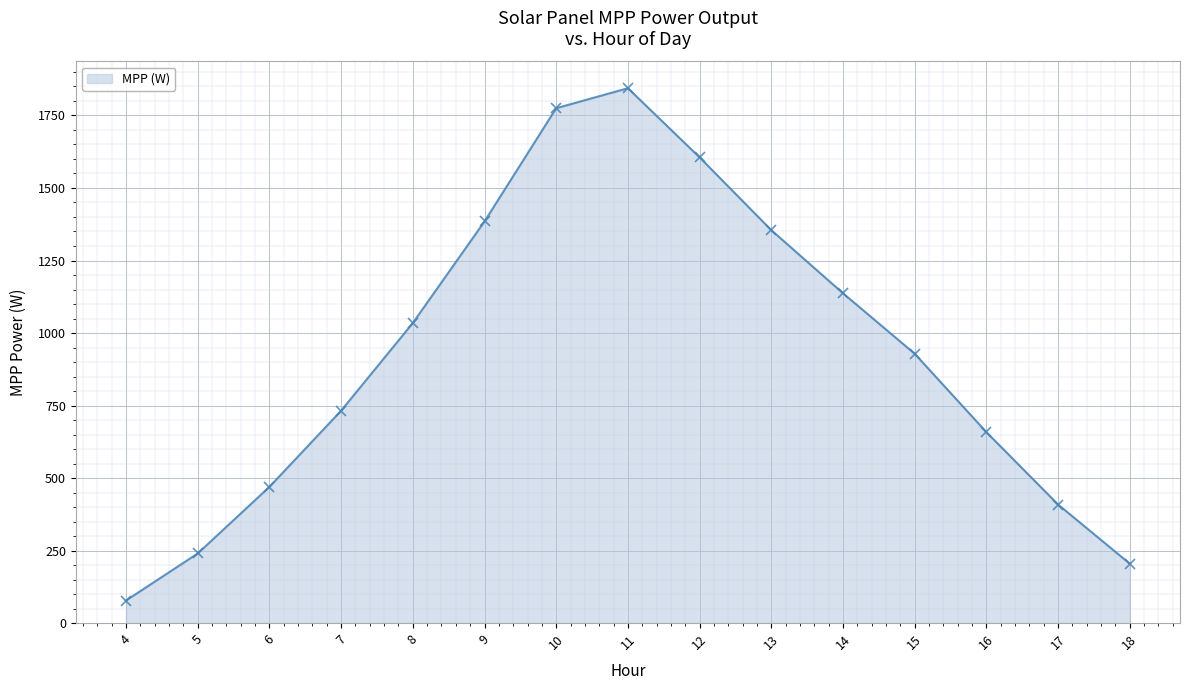

How many lines are shown in the chart?

1